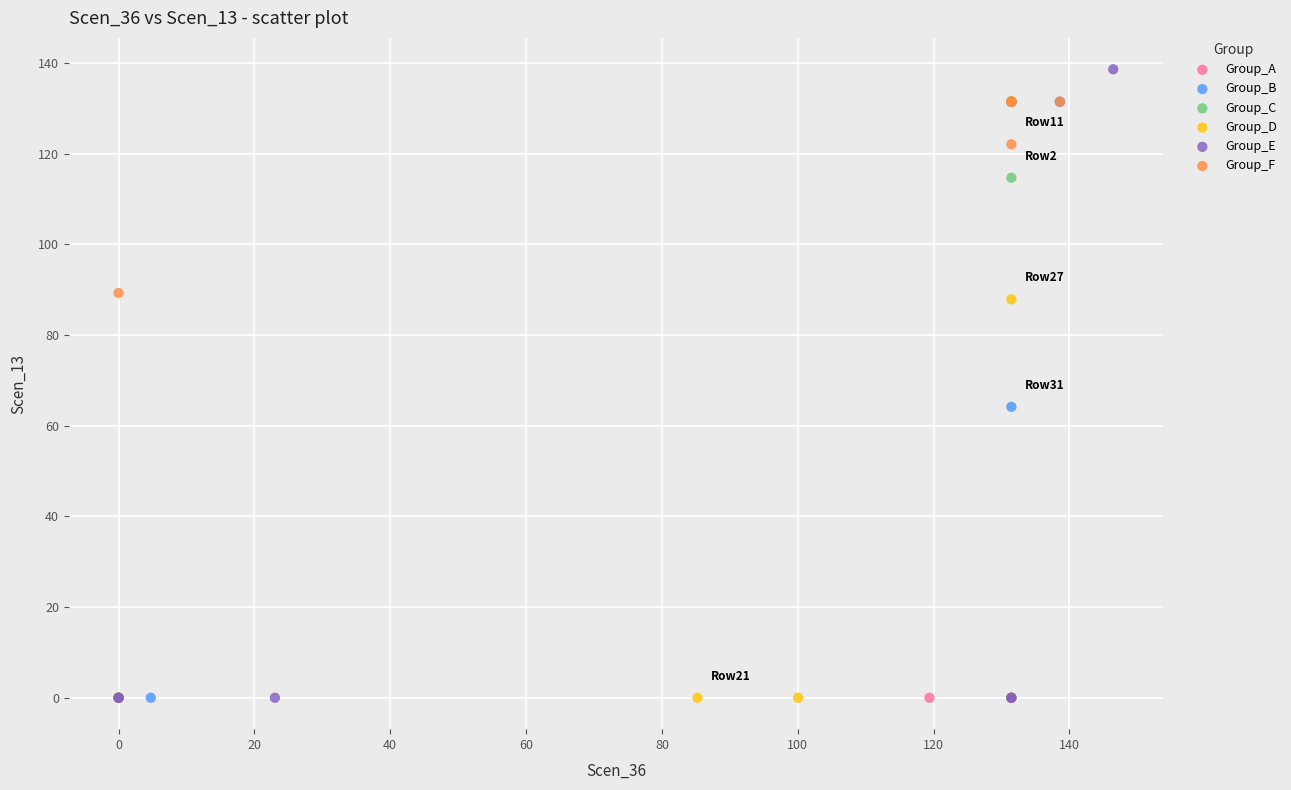

Which series contains the highest Y value?

Group_E